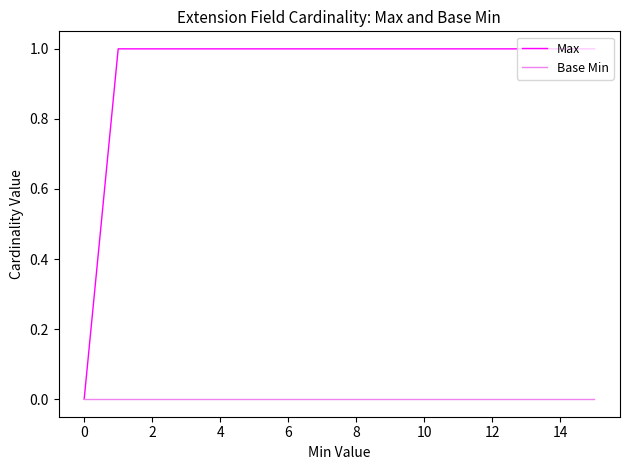

What are all the series names shown in the legend?

Max, Base Min